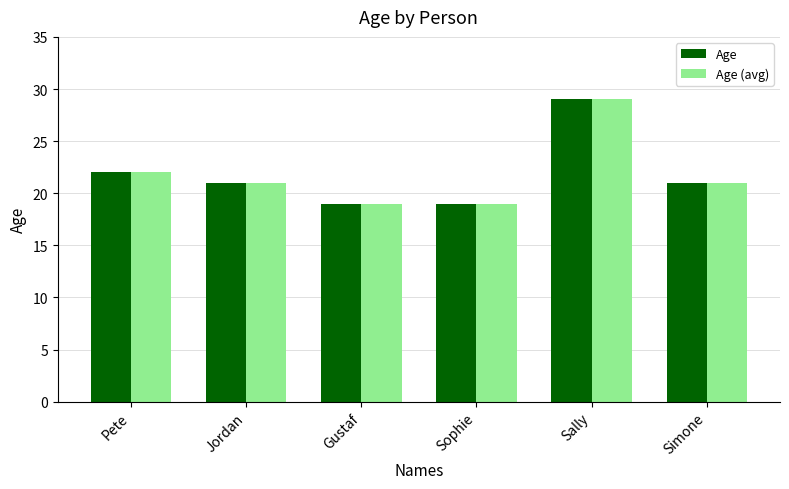

What is the minimum value for Age?

19